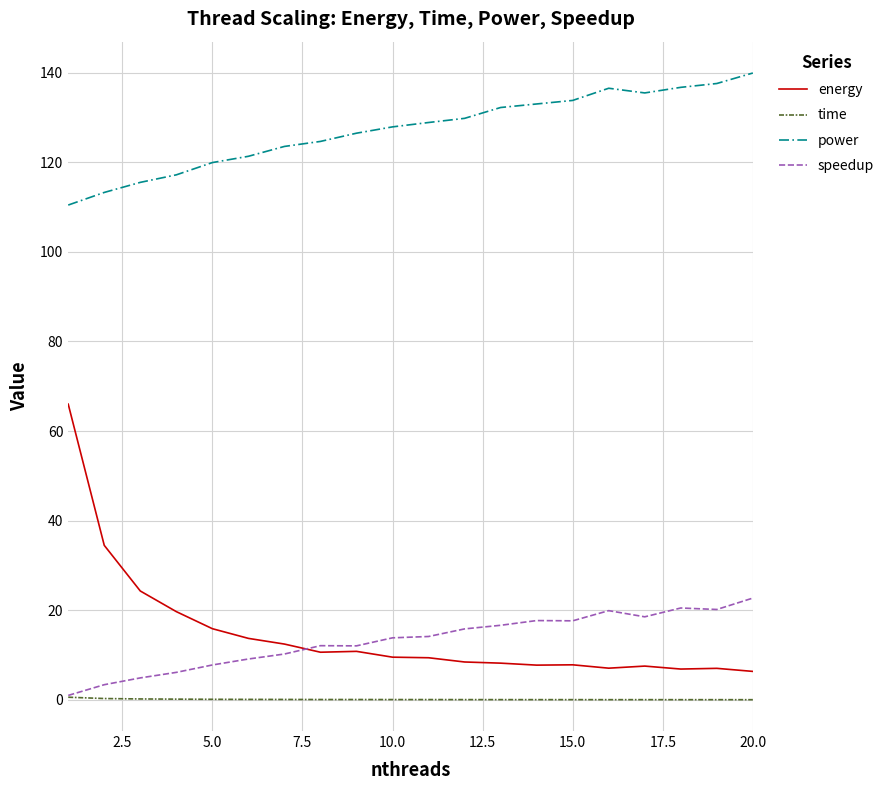

Which series has the largest range (max minus min)?

energy